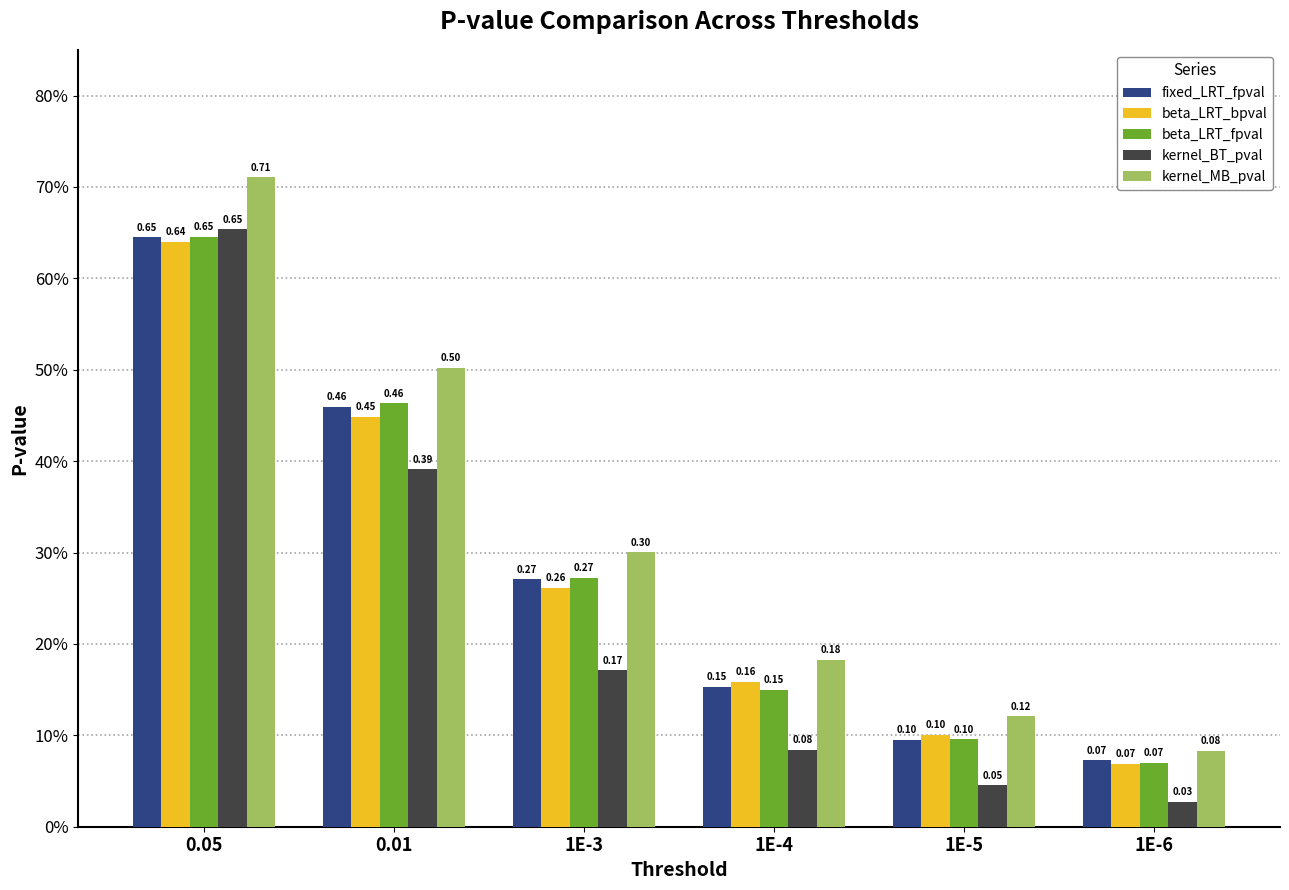

Reading right to left, extract all data points from this chart.

fixed_LRT_fpval: 0.1	0.1	0.2	0.3	0.5	0.6
beta_LRT_bpval: 0.1	0.1	0.2	0.3	0.4	0.6
beta_LRT_fpval: 0.1	0.1	0.1	0.3	0.5	0.6
kernel_BT_pval: 0.0	0.0	0.1	0.2	0.4	0.7
kernel_MB_pval: 0.1	0.1	0.2	0.3	0.5	0.7